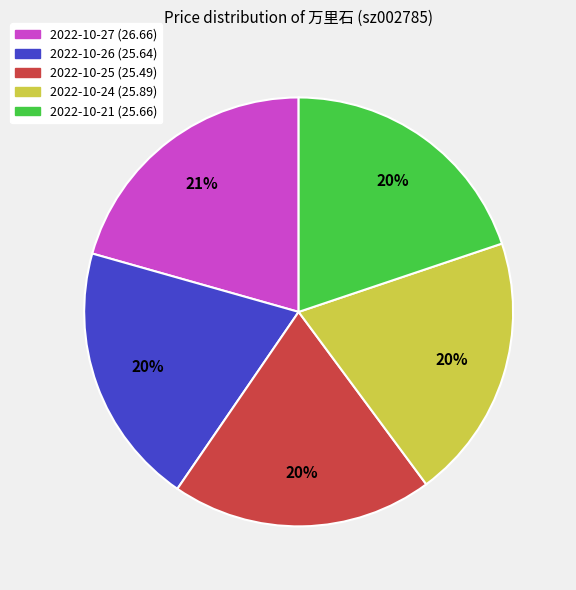

Do 2022-10-26 and 2022-10-21 together represent more than half of the pie?

No